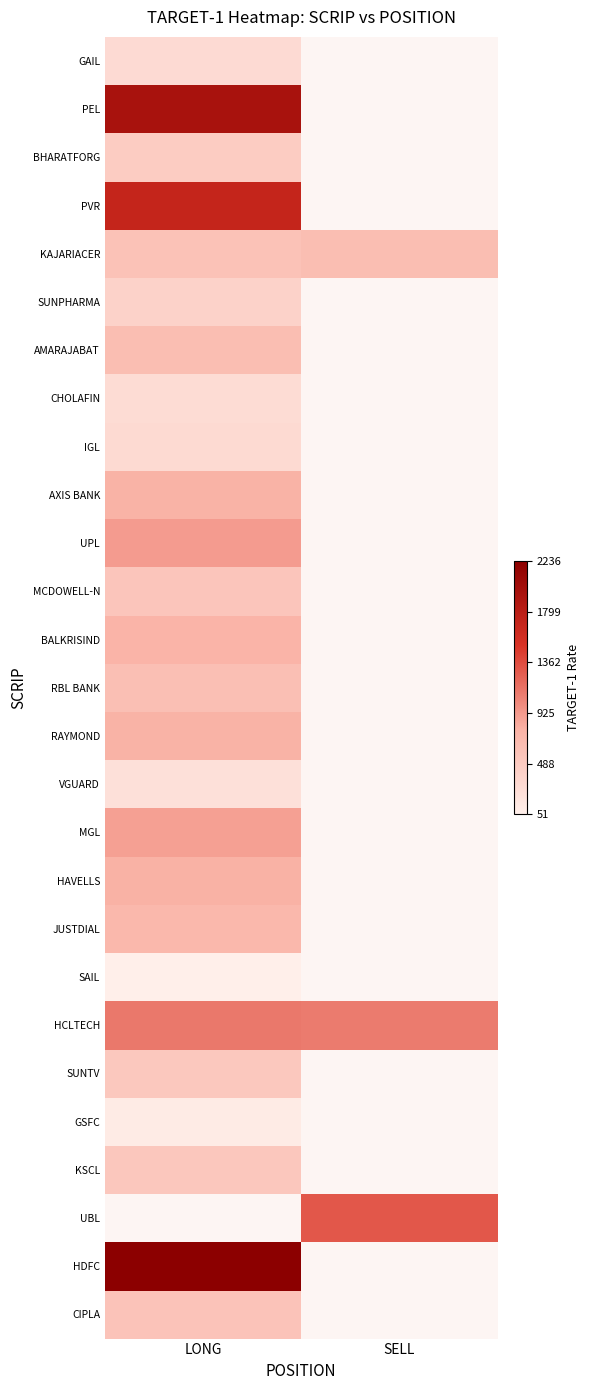

The SUNPHARMA series shows 617.9 at LONG. True or false?

False